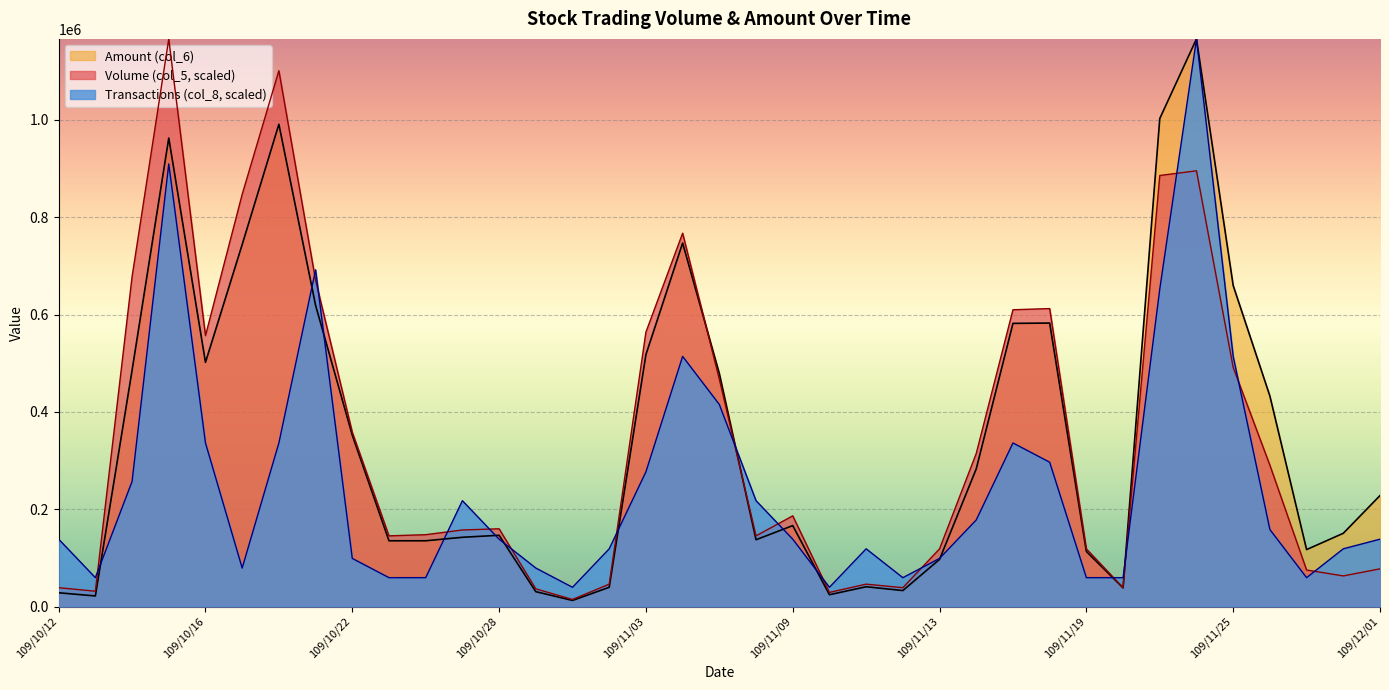

Is the value of Amount (col_6) at 109/11/23 greater than the value of Transactions (col_8) at 109/11/17?

Yes